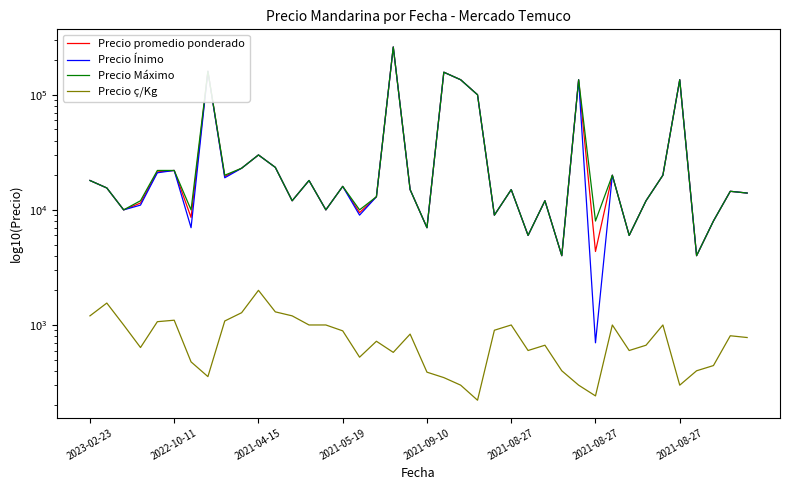

Reading left to right, list all the values displayed in this chart.

Precio promedio ponderado: 18000	15500	10000	11463	21367	22000	8596	160000	19500	23000	30000	23400	12000	18000	10000	16000	9455	13000	260000	15000	7000	157000	135000	100000	9000	15000	6000	12000	4000	135000	4350	20000	6000	12000	20000	135000	4000	8000	14500	14000
Precio Ínimo: 18000	15500	10000	11000	21000	22000	7000	160000	19000	23000	30000	23400	12000	18000	10000	16000	9000	13000	260000	15000	7000	157000	135000	100000	9000	15000	6000	12000	4000	135000	700	20000	6000	12000	20000	135000	4000	8000	14500	14000
Precio Máximo: 18000	15500	10000	12000	22000	22000	10000	160000	20000	23000	30000	23400	12000	18000	10000	16000	10000	13000	260000	15000	7000	157000	135000	100000	9000	15000	6000	12000	4000	135000	8000	20000	6000	12000	20000	135000	4000	8000	14500	14000
Precio ç/Kg: 1200	1550	1000	637	1068	1100	478	356	1083	1278	2000	1300	1200	1000	1000	889	525	722	578	833	389	349	300	222	900	1000	600	667	400	300	242	1000	600	667	1000	300	400	444	806	778